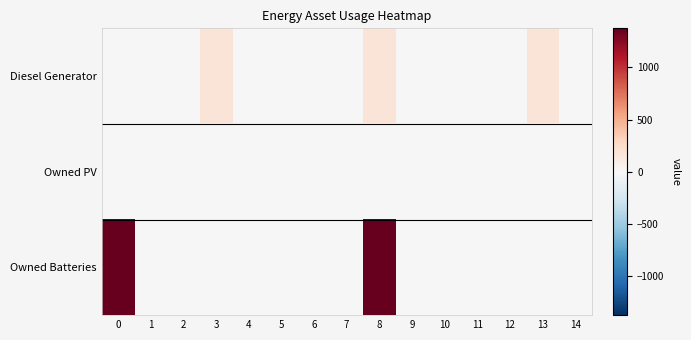

How many series are shown in this chart?

3